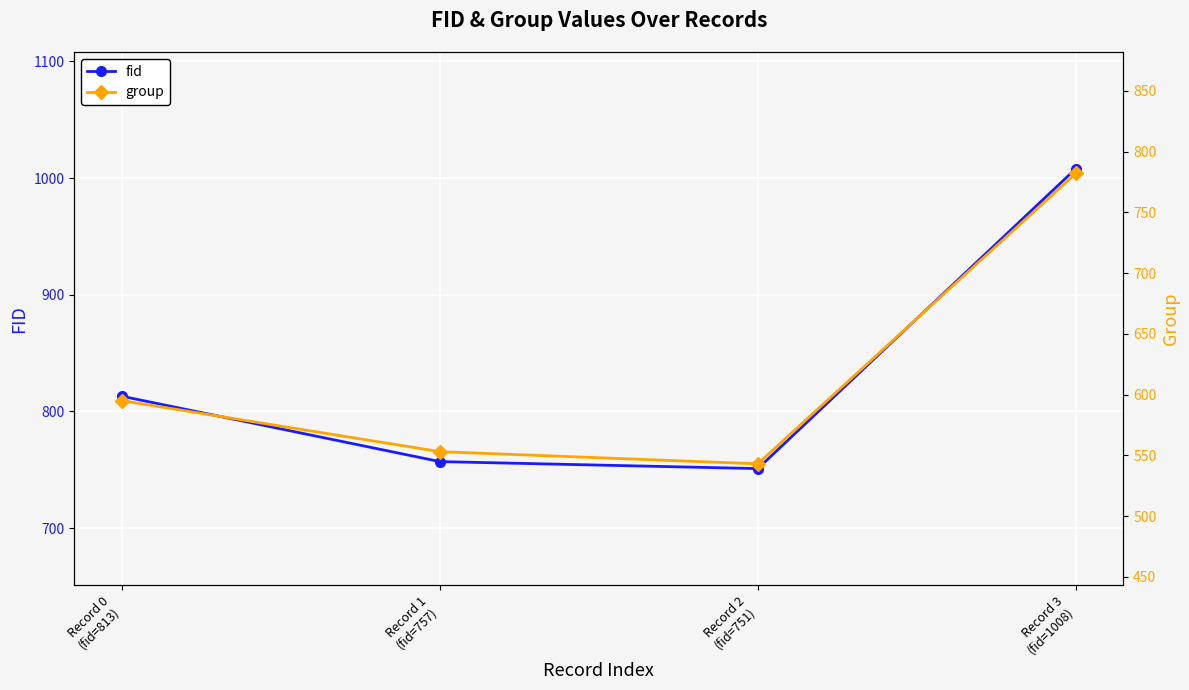

How many data points in fid are above 813?

1